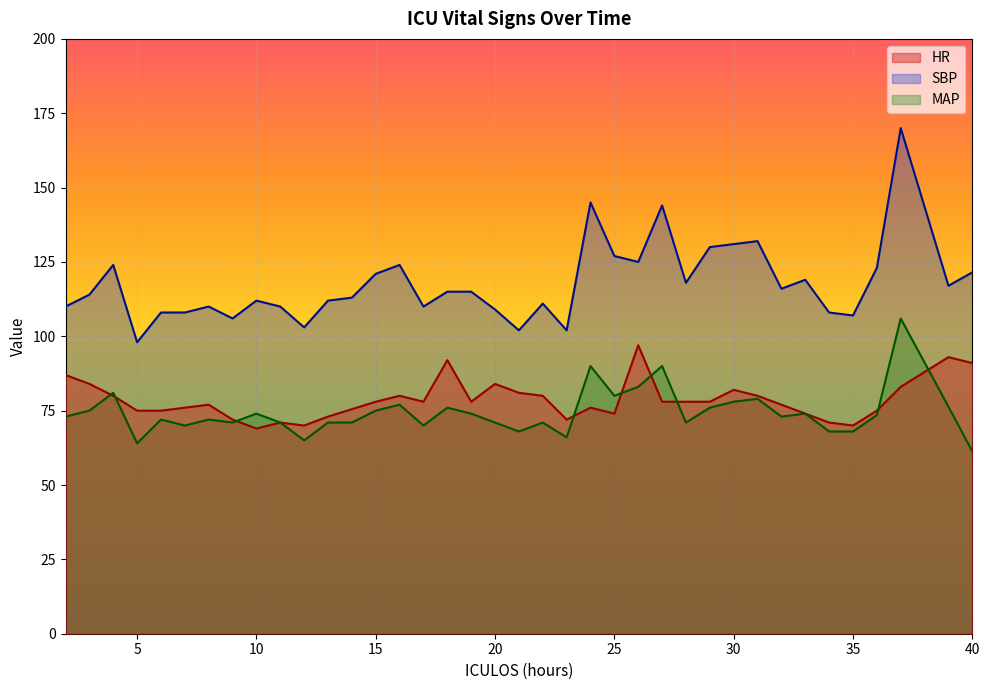

True or false: HR and SBP cross at least once.

False